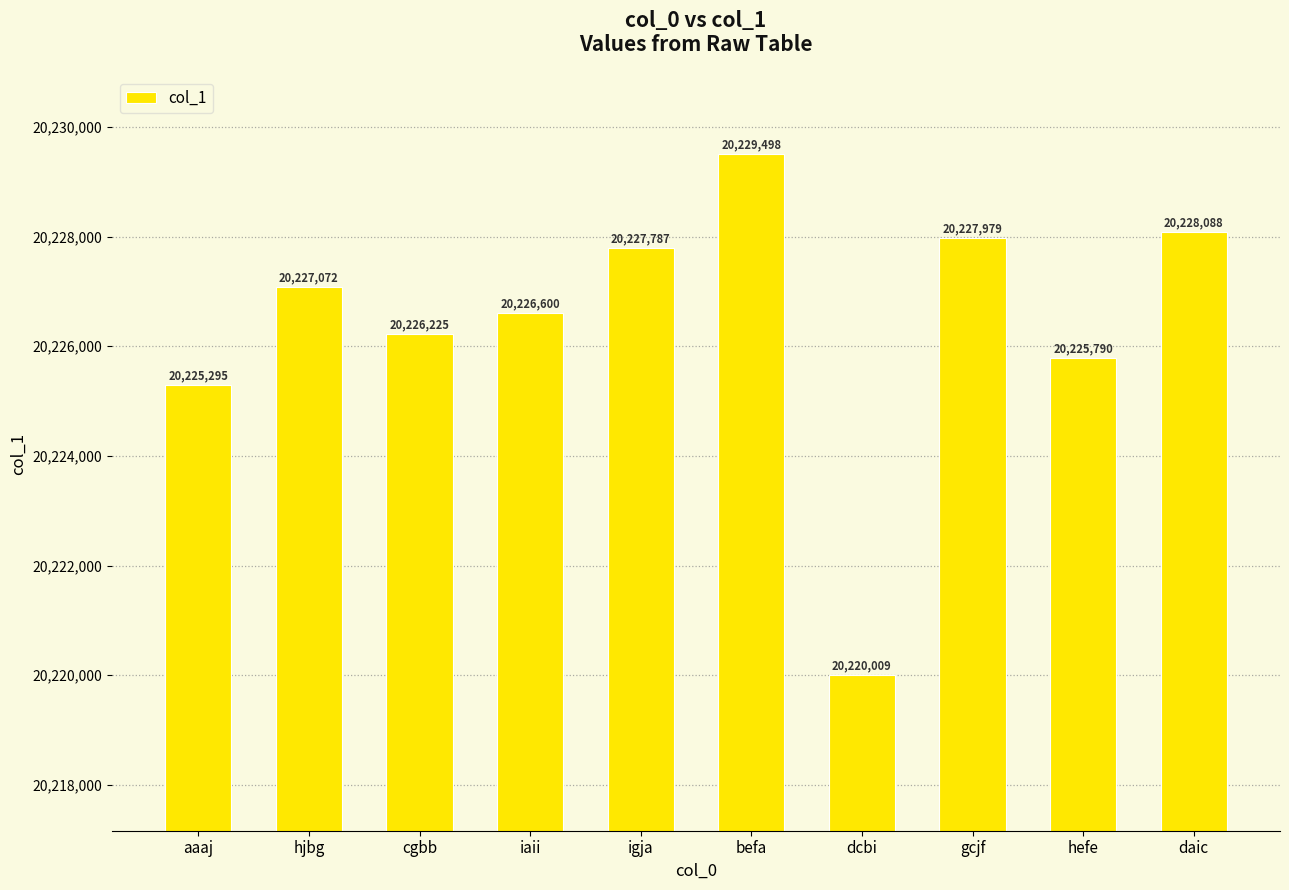

The chart shows a value of 8882531 at befa. True or false?

False